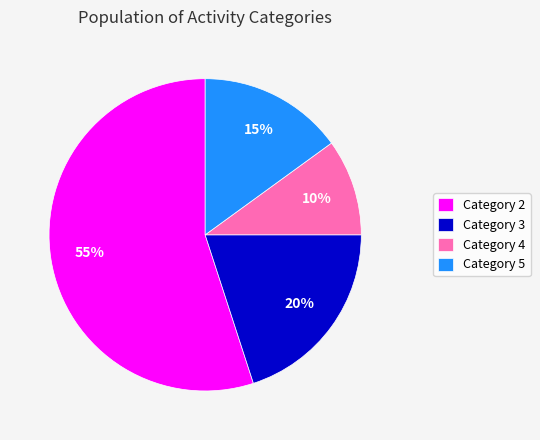

What is the largest slice in the pie chart?

Category 2